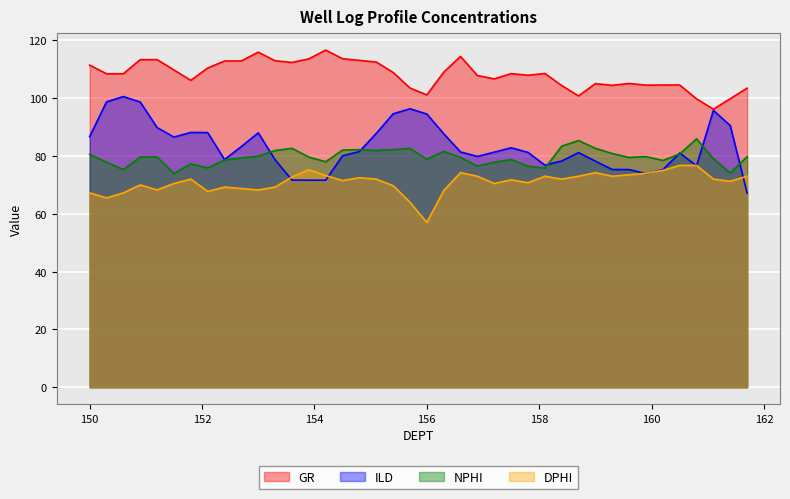

Reading left to right, extract all data points from this chart.

GR: 150.0=111.4	150.3=108.4	150.6=108.5	150.9=113.3	151.2=113.4	151.5=109.8	151.8=106.2	152.1=110.4	152.4=112.9	152.7=112.9	153.0=115.9	153.3=112.9	153.6=112.4	153.9=113.6	154.2=116.6	154.5=113.7	154.8=113.1	155.1=112.5	155.4=108.9	155.7=103.5	156.0=101.1	156.3=109.0	156.6=114.5	156.9=107.8	157.2=106.7	157.5=108.5	157.8=107.9	158.1=108.6	158.4=104.4	158.7=100.8	159.0=105.0	159.3=104.5	159.6=105.1	159.9=104.5	160.2=104.5	160.5=104.6	160.8=99.8	161.1=96.2	161.4=99.8	161.7=103.5
ILD: 150.0=86.7	150.3=98.7	150.6=100.6	150.9=98.7	151.2=89.9	151.5=86.5	151.8=88.1	152.1=88.1	152.4=78.8	152.7=83.3	153.0=88.0	153.3=78.7	153.6=71.7	153.9=71.6	154.2=71.6	154.5=80.1	154.8=81.5	155.1=87.8	155.4=94.6	155.7=96.3	156.0=94.5	156.3=87.7	156.6=81.4	156.9=79.9	157.2=81.3	157.5=82.8	157.8=81.3	158.1=76.8	158.4=78.3	158.7=81.2	159.0=78.2	159.3=75.3	159.6=75.3	159.9=73.9	160.2=75.2	160.5=81.0	160.8=76.6	161.1=95.8	161.4=90.5	161.7=67.2
NPHI: 150.0=80.6	150.3=77.9	150.6=75.3	150.9=79.7	151.2=79.7	151.5=74.0	151.8=77.2	152.1=75.9	152.4=78.6	152.7=79.4	153.0=80.0	153.3=81.9	153.6=82.7	153.9=79.7	154.2=78.0	154.5=82.1	154.8=82.2	155.1=81.9	155.4=82.2	155.7=82.7	156.0=78.9	156.3=81.6	156.6=79.5	156.9=76.5	157.2=77.9	157.5=78.8	157.8=76.5	158.1=75.8	158.4=83.4	158.7=85.3	159.0=82.7	159.3=80.9	159.6=79.5	159.9=79.8	160.2=78.5	160.5=80.7	160.8=85.9	161.1=79.0	161.4=74.1	161.7=79.8
DPHI: 150.0=67.2	150.3=65.5	150.6=67.2	150.9=70.0	151.2=68.2	151.5=70.5	151.8=72.0	152.1=67.8	152.4=69.2	152.7=68.8	153.0=68.2	153.3=69.2	153.6=72.8	153.9=75.2	154.2=73.2	154.5=71.5	154.8=72.5	155.1=72.0	155.4=69.8	155.7=64.0	156.0=57.0	156.3=68.0	156.6=74.2	156.9=73.0	157.2=70.5	157.5=71.8	157.8=70.8	158.1=73.0	158.4=72.0	158.7=73.0	159.0=74.2	159.3=73.0	159.6=73.5	159.9=74.0	160.2=75.0	160.5=76.8	160.8=76.8	161.1=72.0	161.4=71.2	161.7=73.0